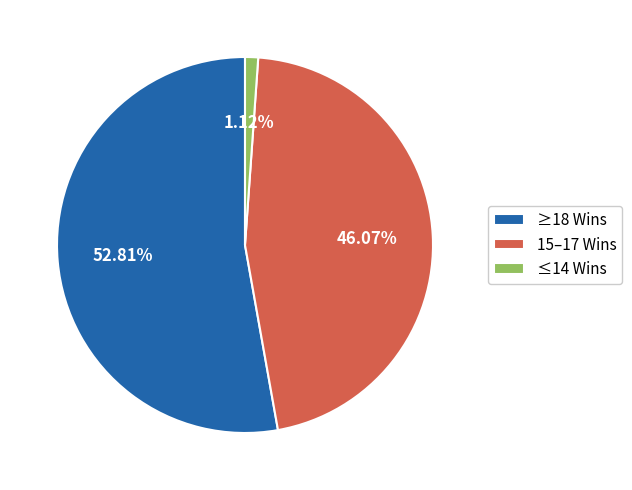

Which slice is the smallest?

≤14 Wins